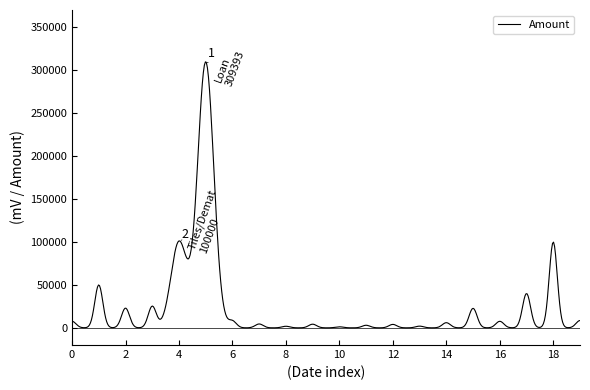

What is the maximum value shown in the chart?

309586.1